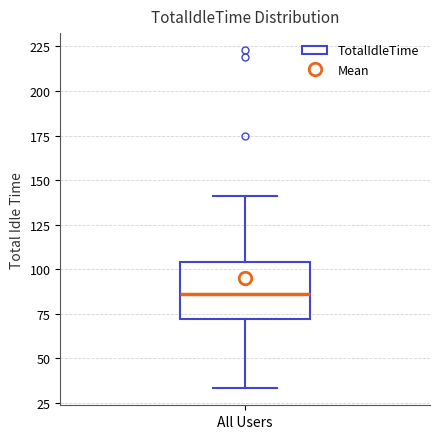

Where does the lower whisker of the box for All Users end on the y-axis? The values are not printed on the chart, so give them approximately, as read against the axis.

35